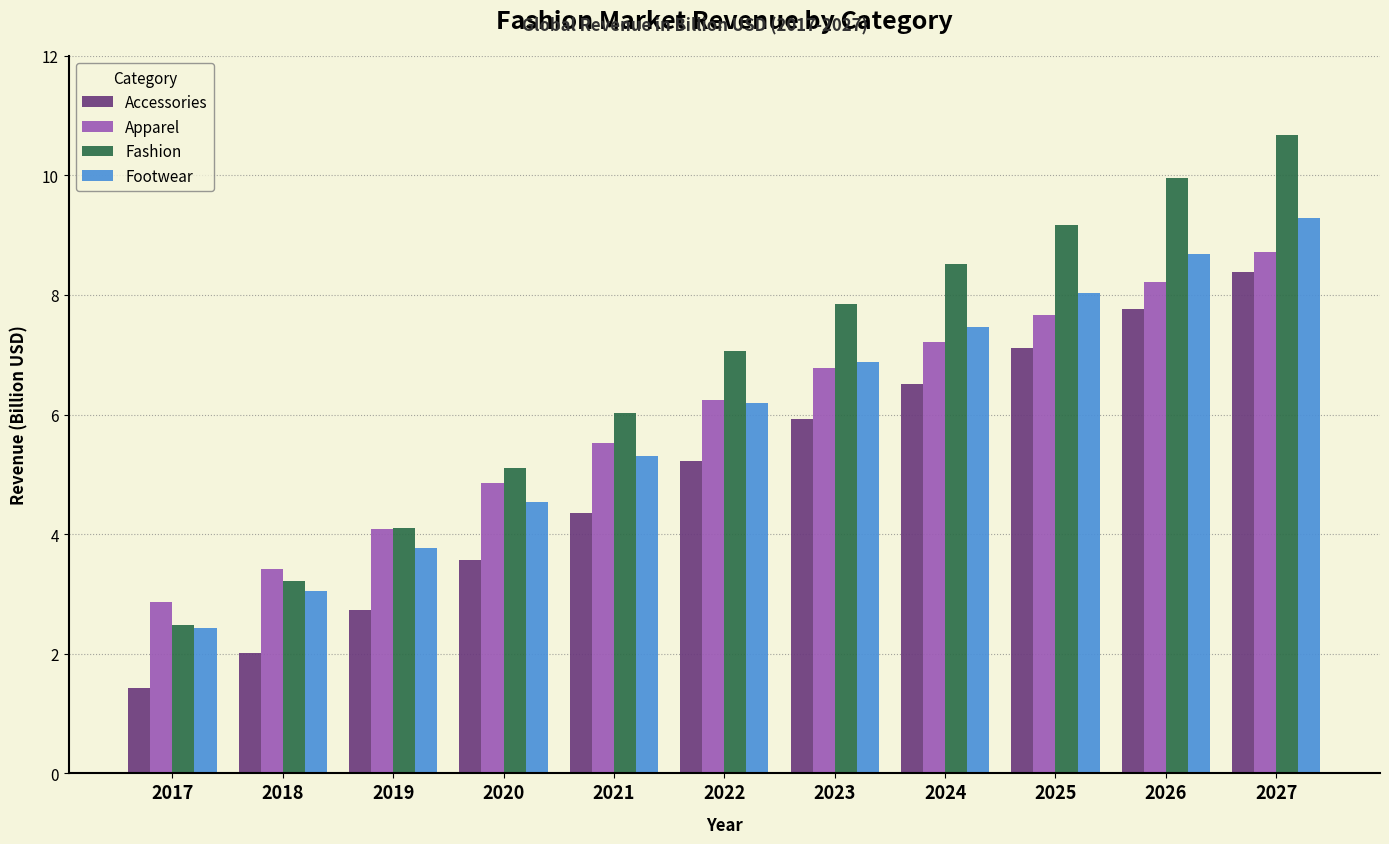

At which category does the chart reach its peak across all series?

2027